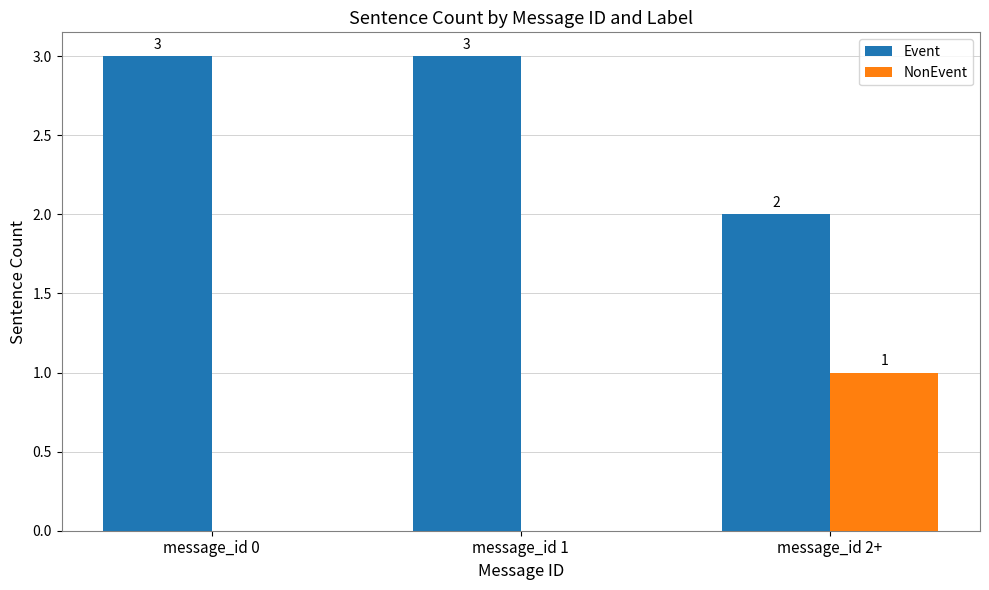

Where is Event nearest to the value 2?

message_id 2+